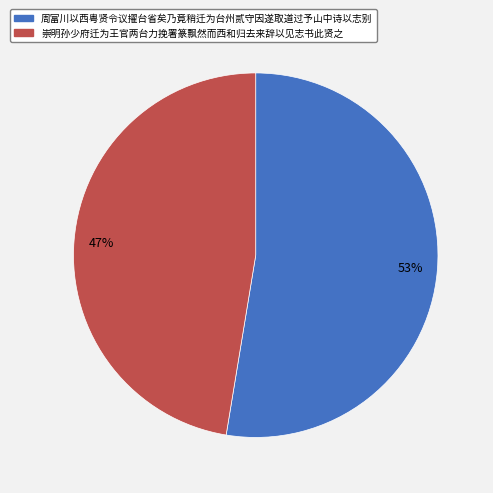

What is the ratio of the value at 崇明孙少府迁为王官两台力挽署篆飘然而西和归去来辞以见志书此贤之 to the value at 周富川以西粤贤令议擢台省矣乃竟稍迁为台州贰守因遂取道过予山中诗以志别?

0.9